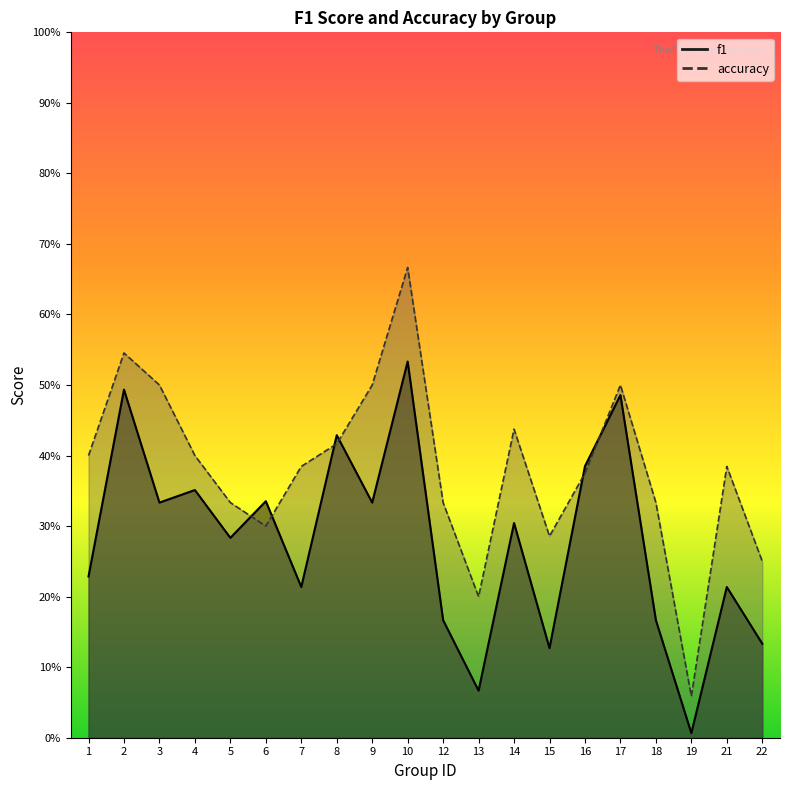

Reading right to left, what are all the values shown in this chart?

f1: 22=0.1	21=0.2	19=0.0	18=0.2	17=0.5	16=0.4	15=0.1	14=0.3	13=0.1	12=0.2	10=0.5	9=0.3	8=0.4	7=0.2	6=0.3	5=0.3	4=0.4	3=0.3	2=0.5	1=0.2
accuracy: 22=0.2	21=0.4	19=0.1	18=0.3	17=0.5	16=0.4	15=0.3	14=0.4	13=0.2	12=0.3	10=0.7	9=0.5	8=0.4	7=0.4	6=0.3	5=0.3	4=0.4	3=0.5	2=0.5	1=0.4